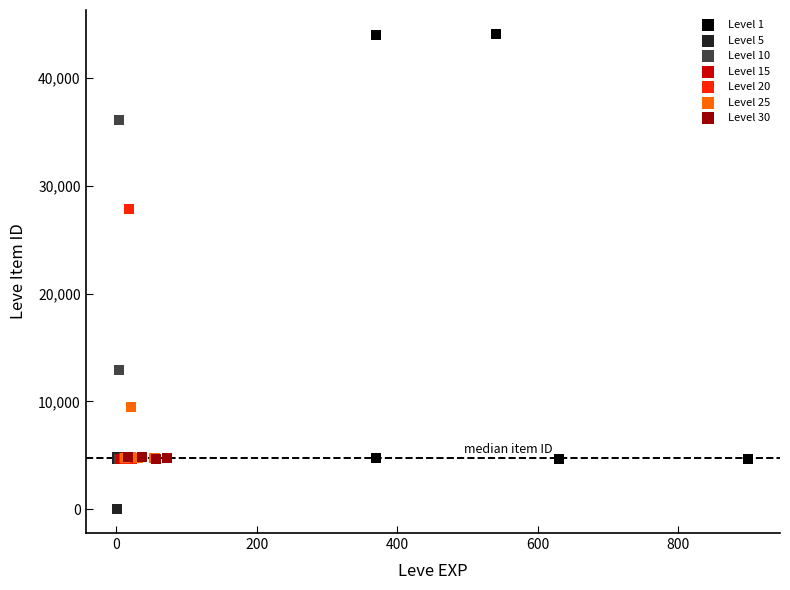

What are all the series names shown in the legend?

Level 1, Level 5, Level 10, Level 15, Level 20, Level 25, Level 30